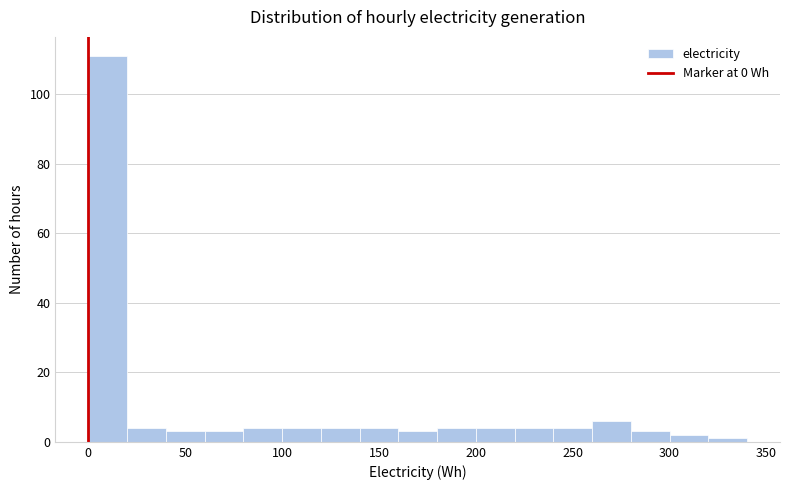

Which range on the x-axis has the tallest bar?

0 to 20